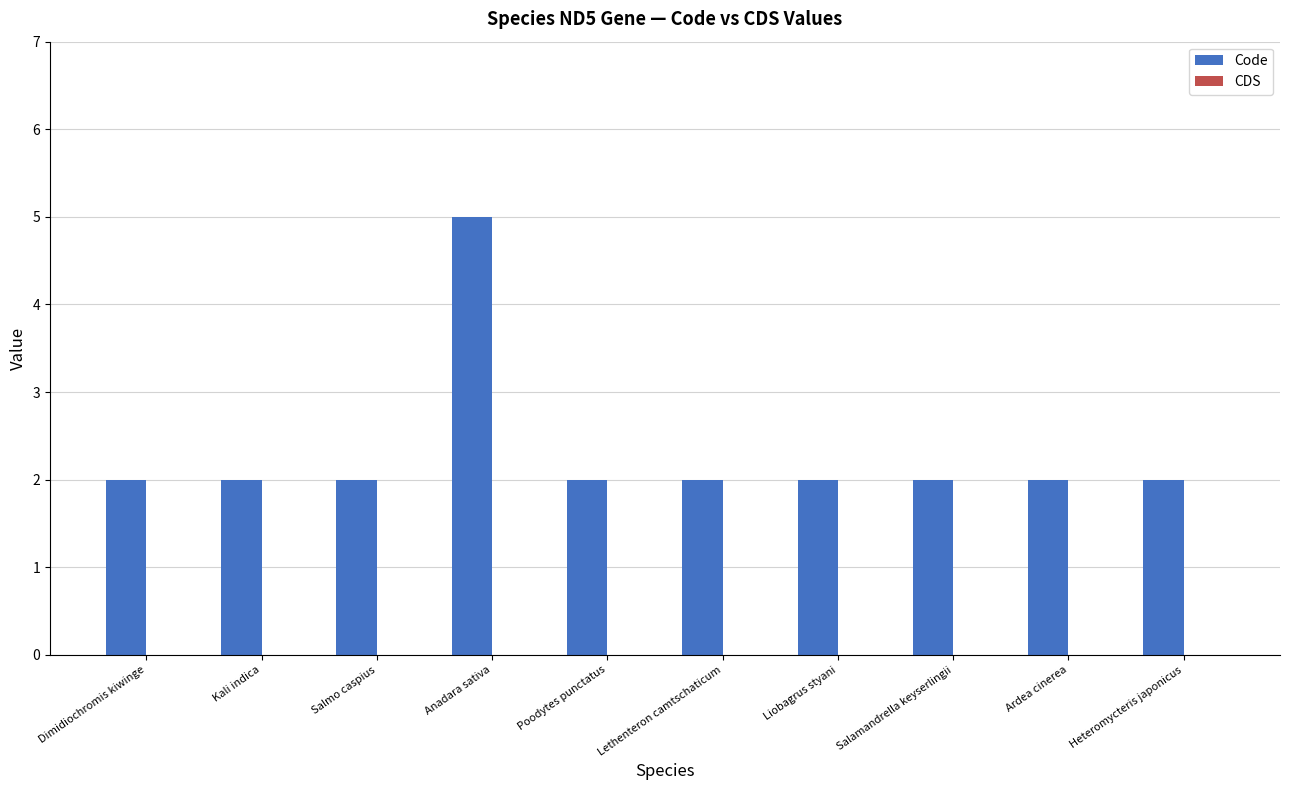

Does the chart contain any negative values?

No